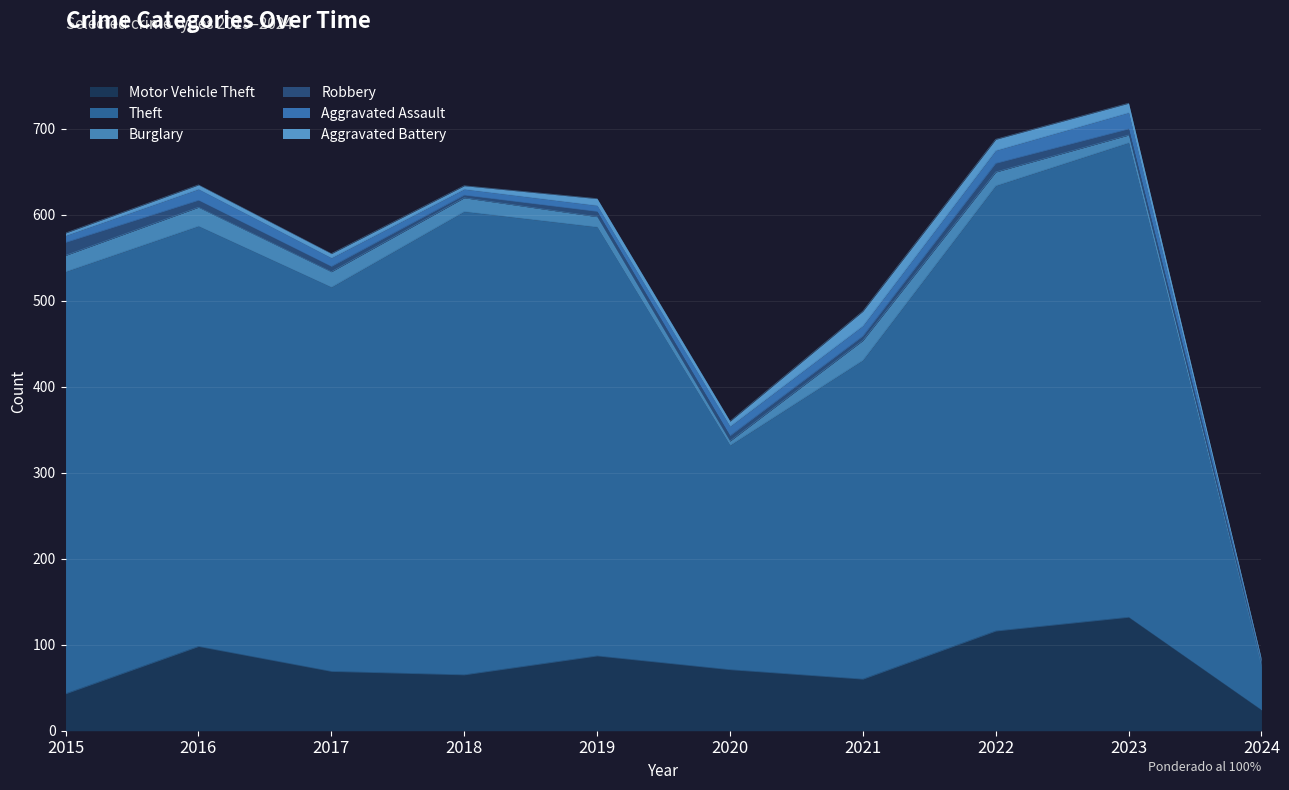

Reading right to left, what are all the values shown in this chart?

Motor Vehicle Theft: 24	132	116	60	71	87	65	69	98	43
Theft: 51	552	518	371	261	499	539	447	489	491
Burglary: 2	9	16	23	5	12	16	18	22	19
Robbery: 3	7	10	5	6	6	3	6	8	15
Aggravated Assault: 1	19	15	12	11	7	7	10	13	8
Aggravated Battery: 2	11	13	17	6	8	4	5	5	3